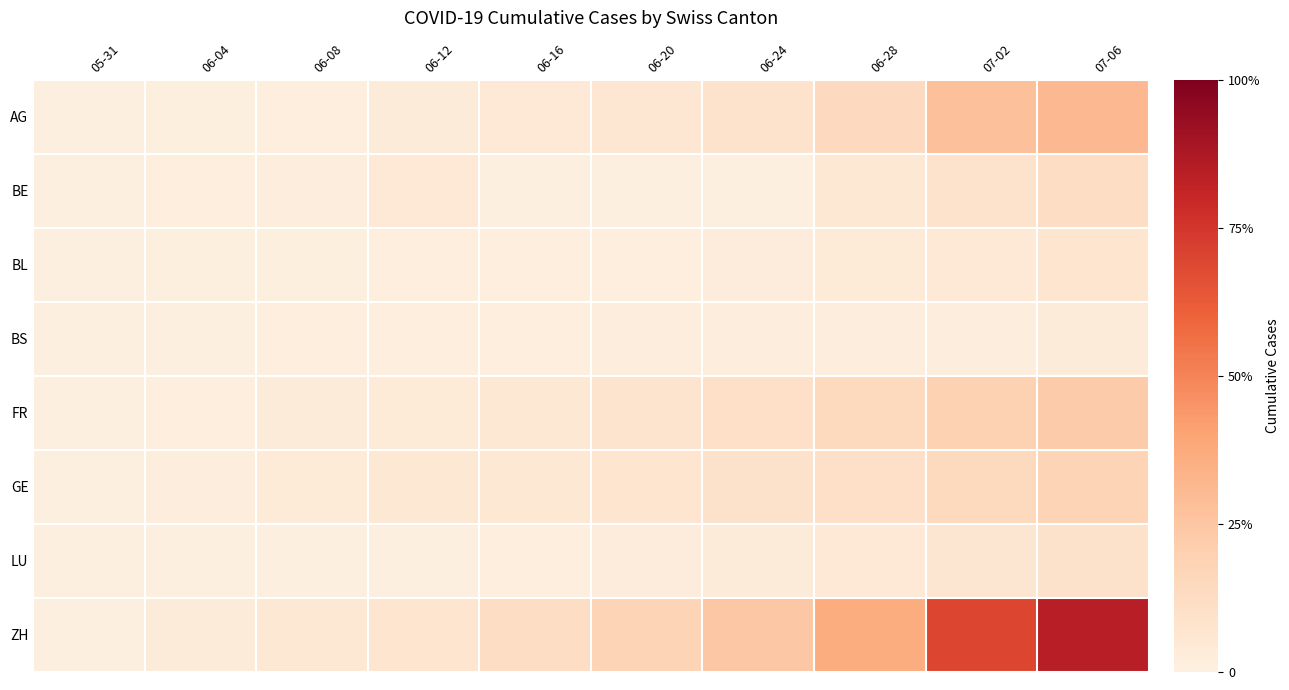

What is the total value across all series at 06-04?

8.5